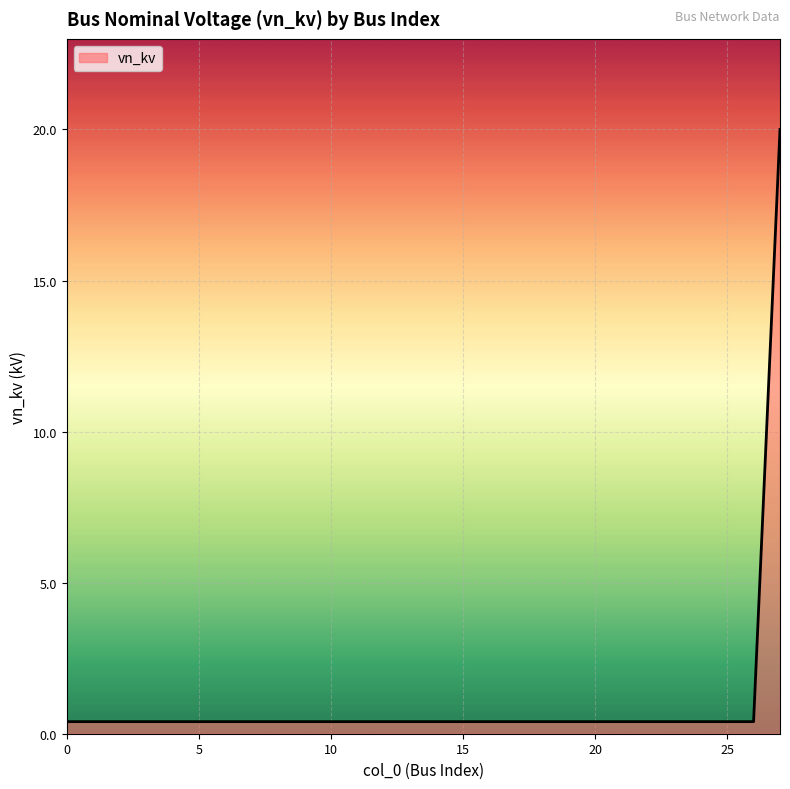

What is the maximum value shown in the chart?

20.0